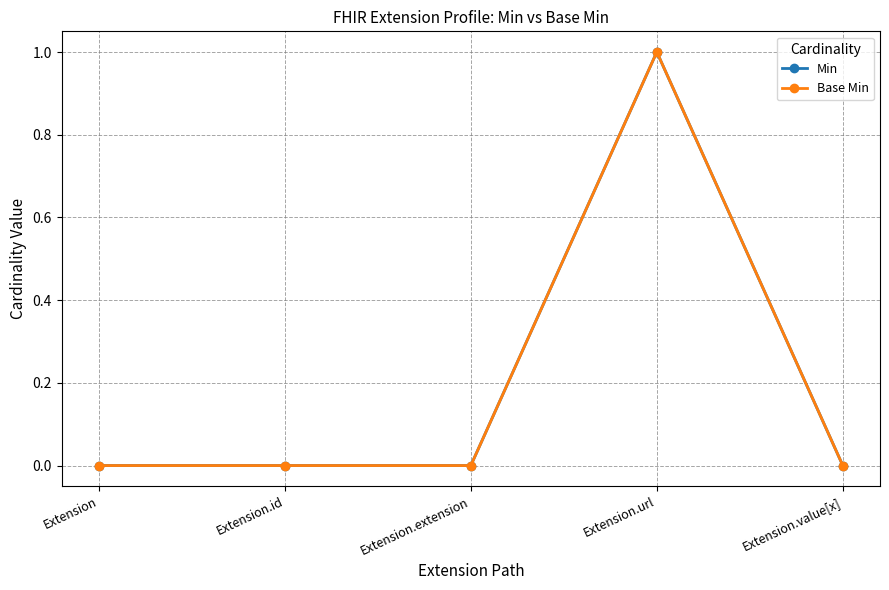

Between Extension.extension and Extension.url, which series saw the biggest shift?

Min